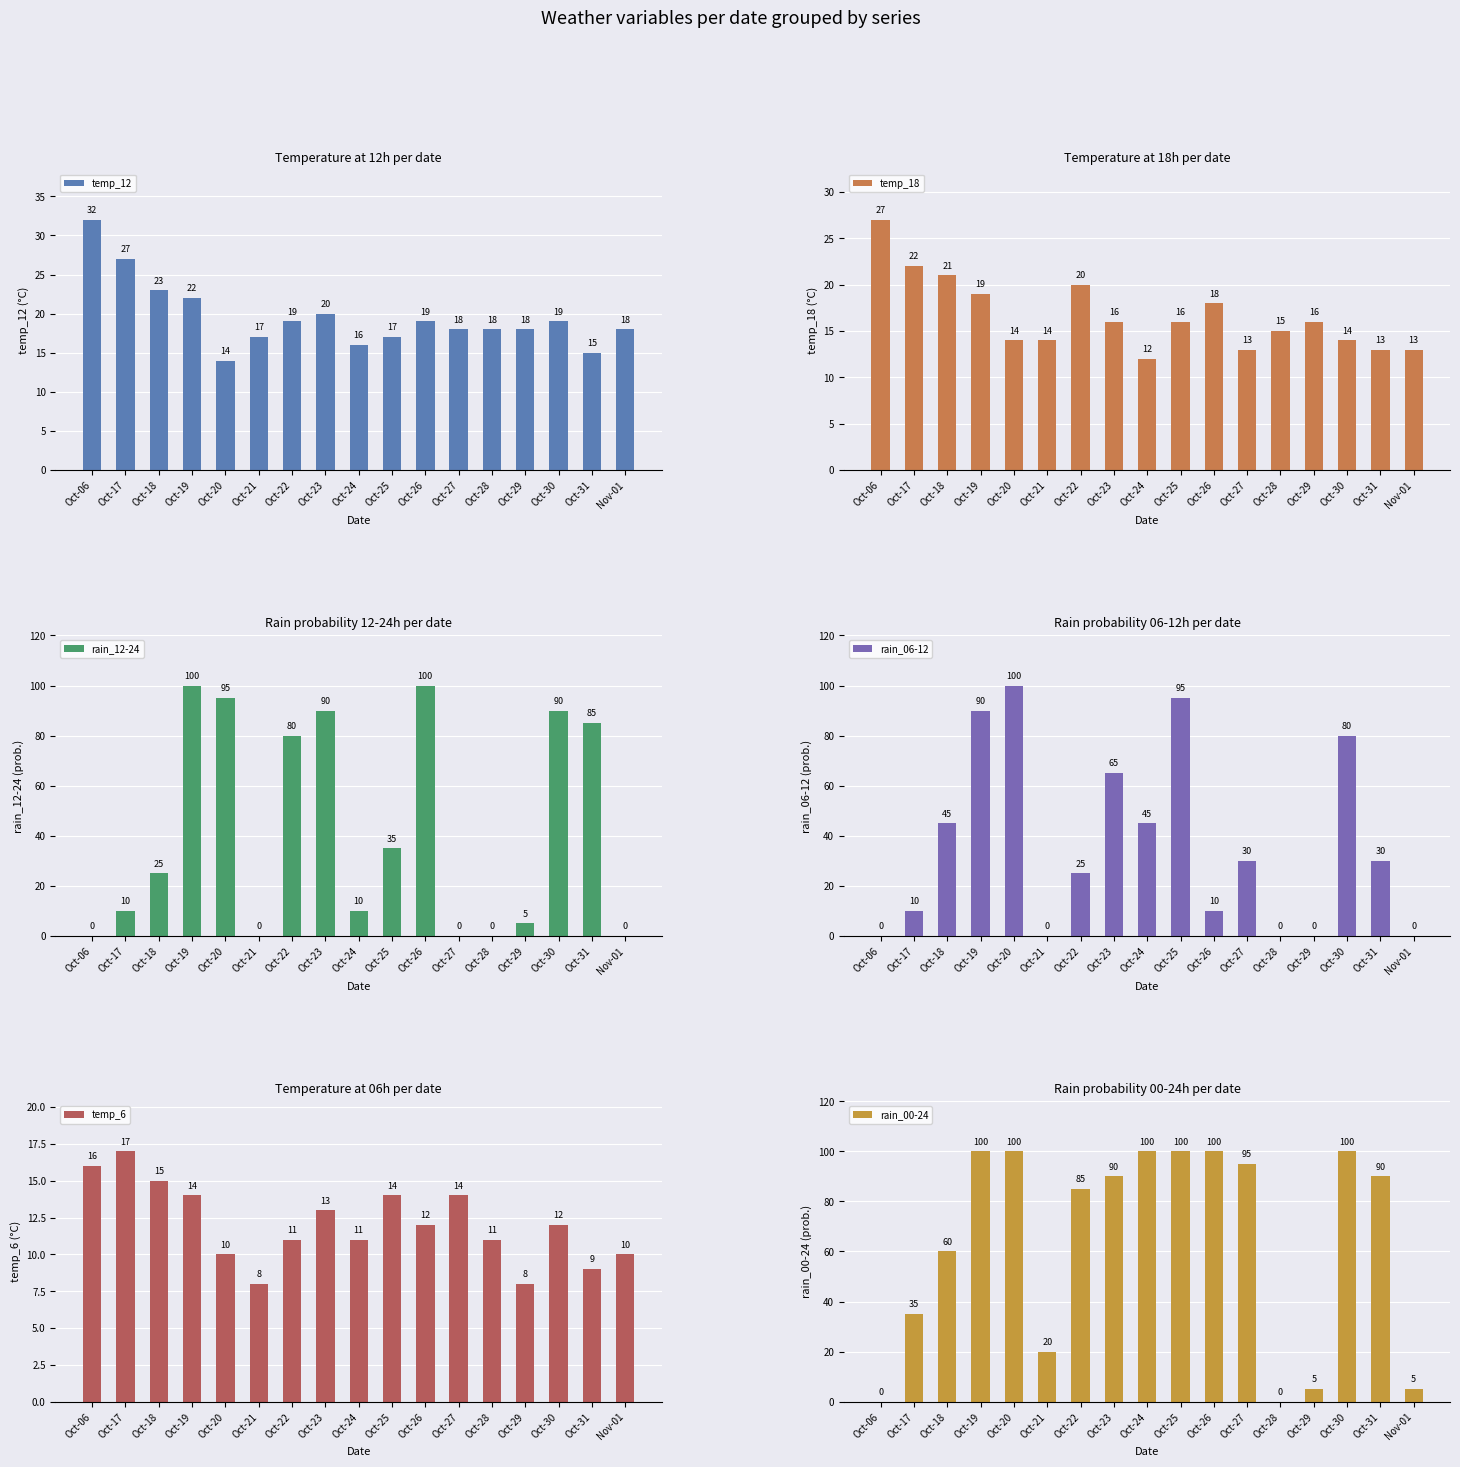

What are all the series names shown in the legend?

temp_12, temp_18, rain_12-24, rain_06-12, temp_6, rain_00-24